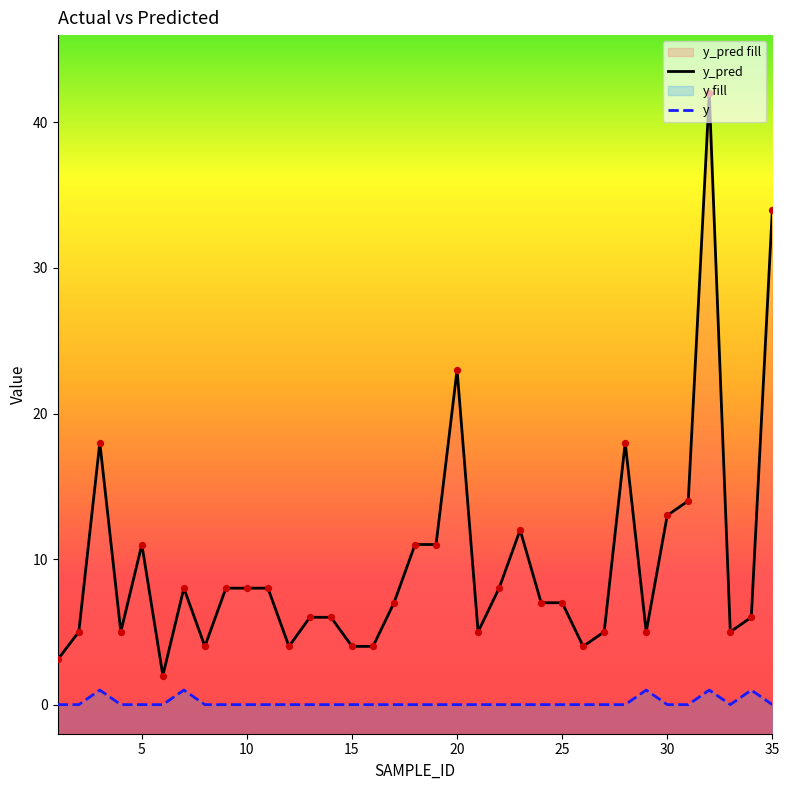

Which series has the largest total across all categories?

y_pred